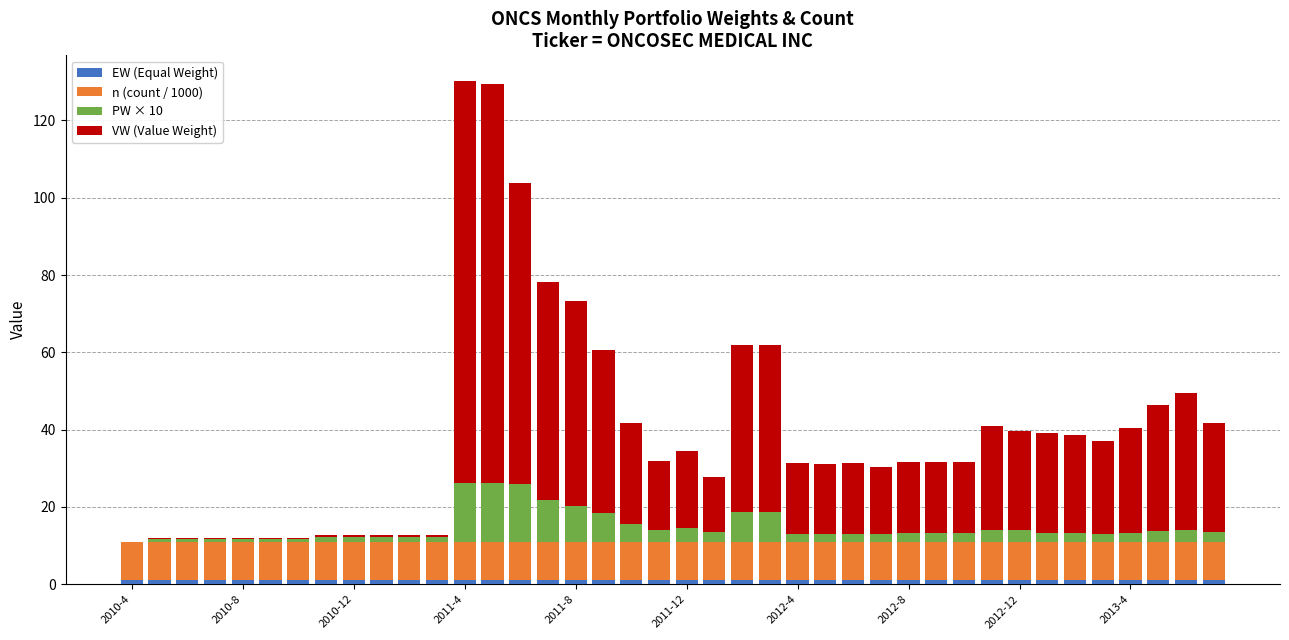

How many categories are shown in the chart?

40